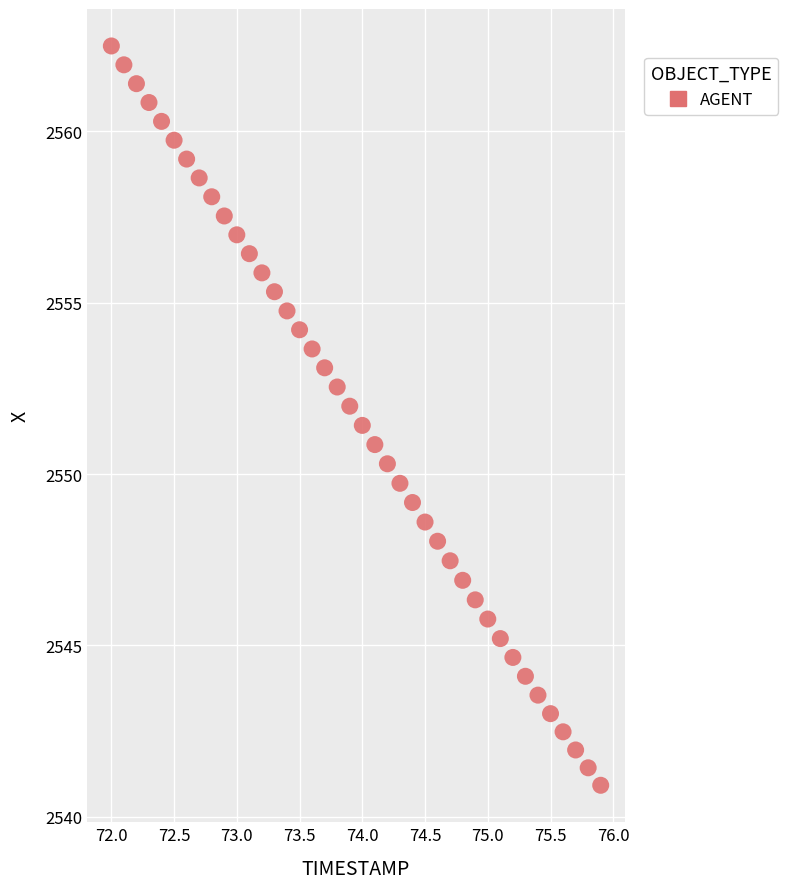

What is the range of Y values (max minus min)?

21.6